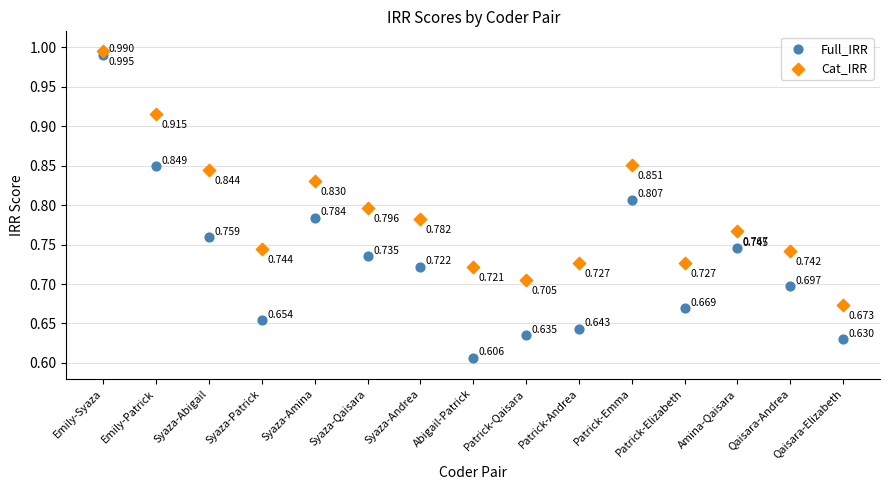

Which series has the largest Y range (max minus min)?

Full_IRR